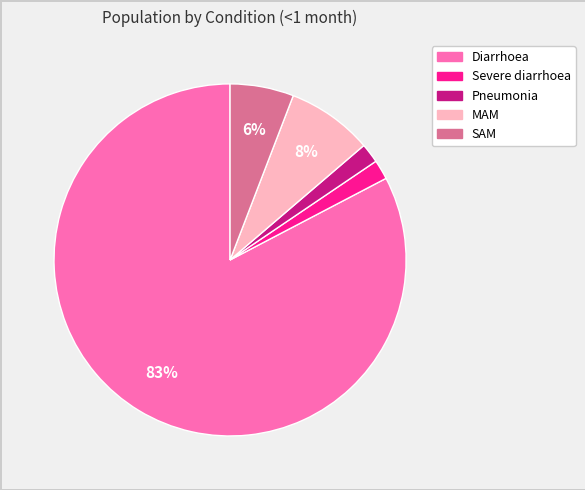

Is the sum of Diarrhoea and Pneumonia greater than half?

Yes